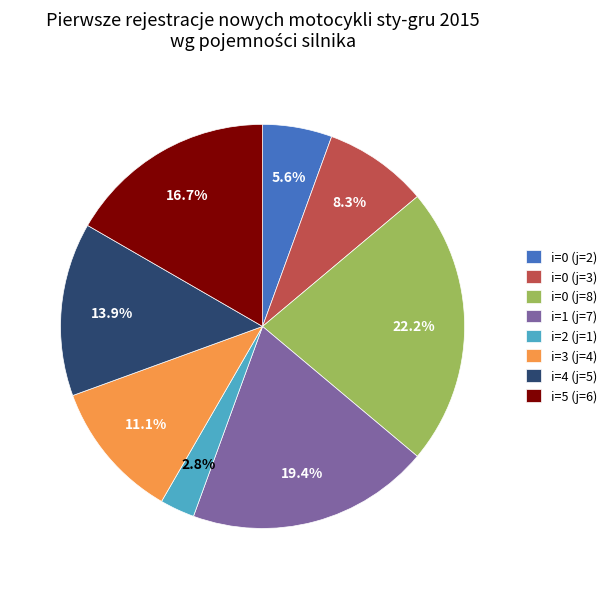

How many slices are in this pie chart?

8